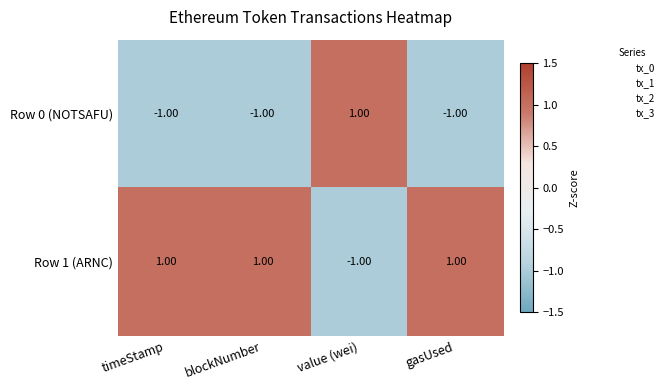

What is the difference between the highest and lowest values at gasUsed?

2